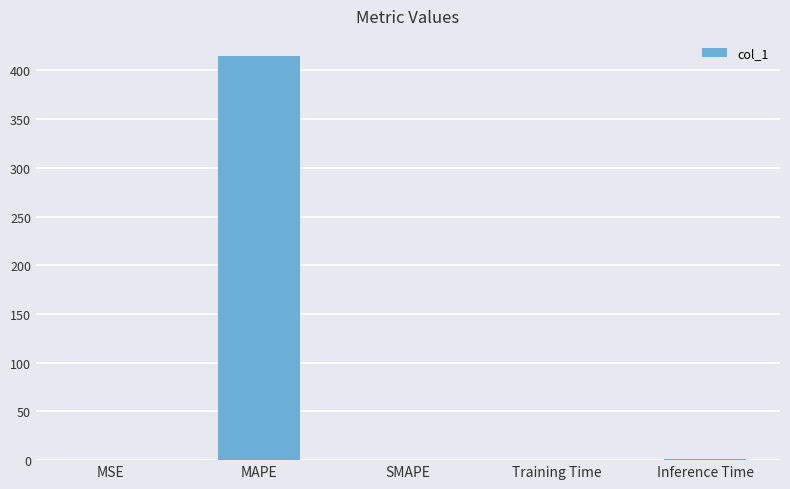

What is the average value?

83.2